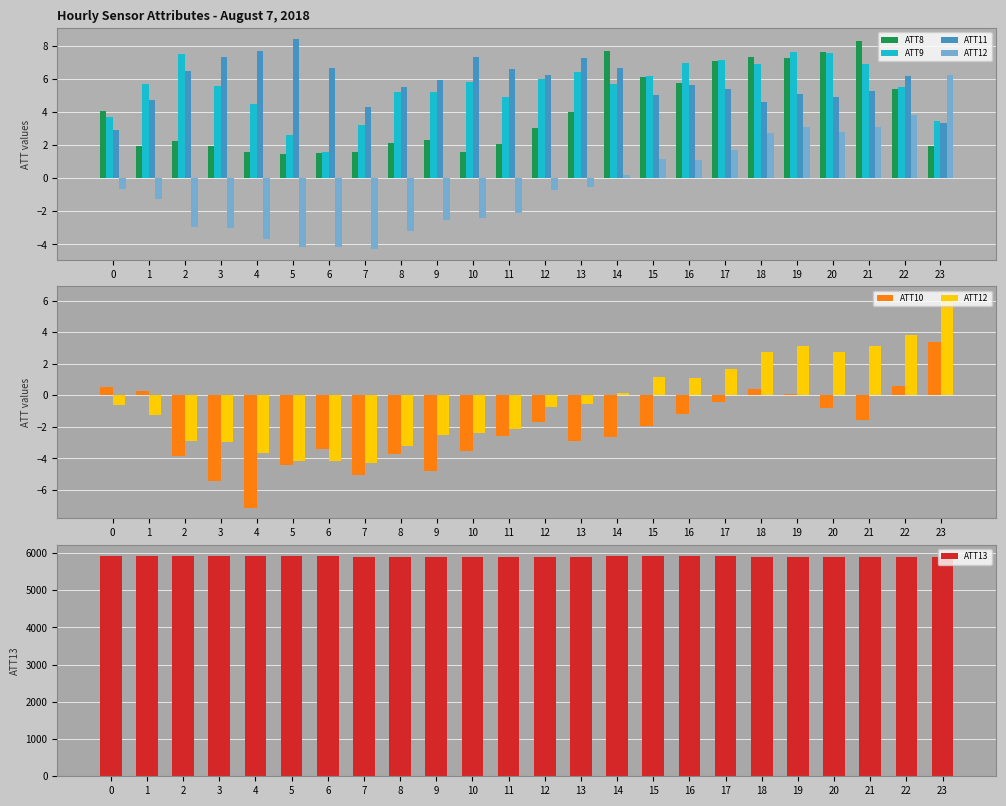

The value of ATT13 at 7 is 1632.6. True or false?

False